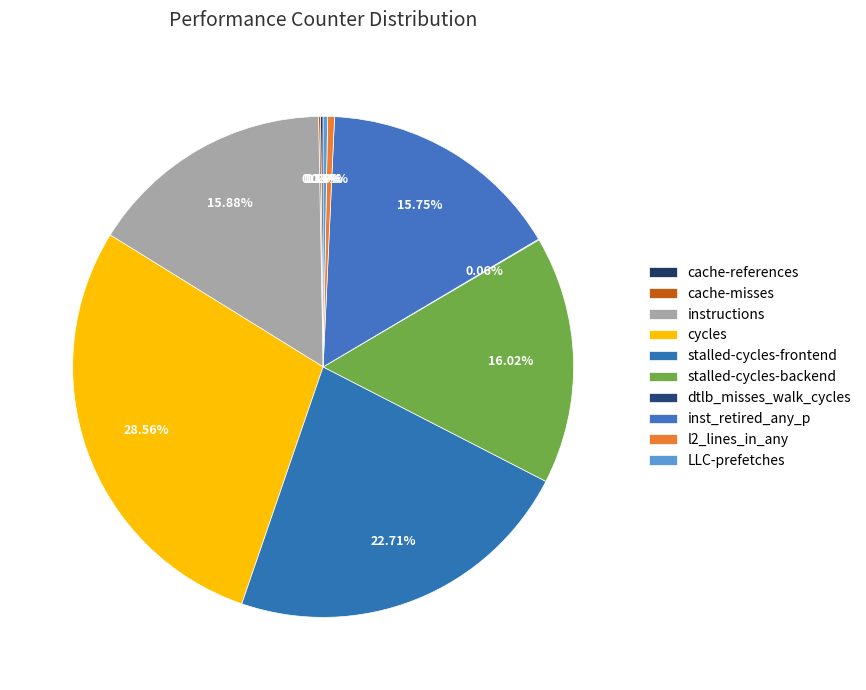

Which slice is the smallest?

dtlb_misses_walk_cycles